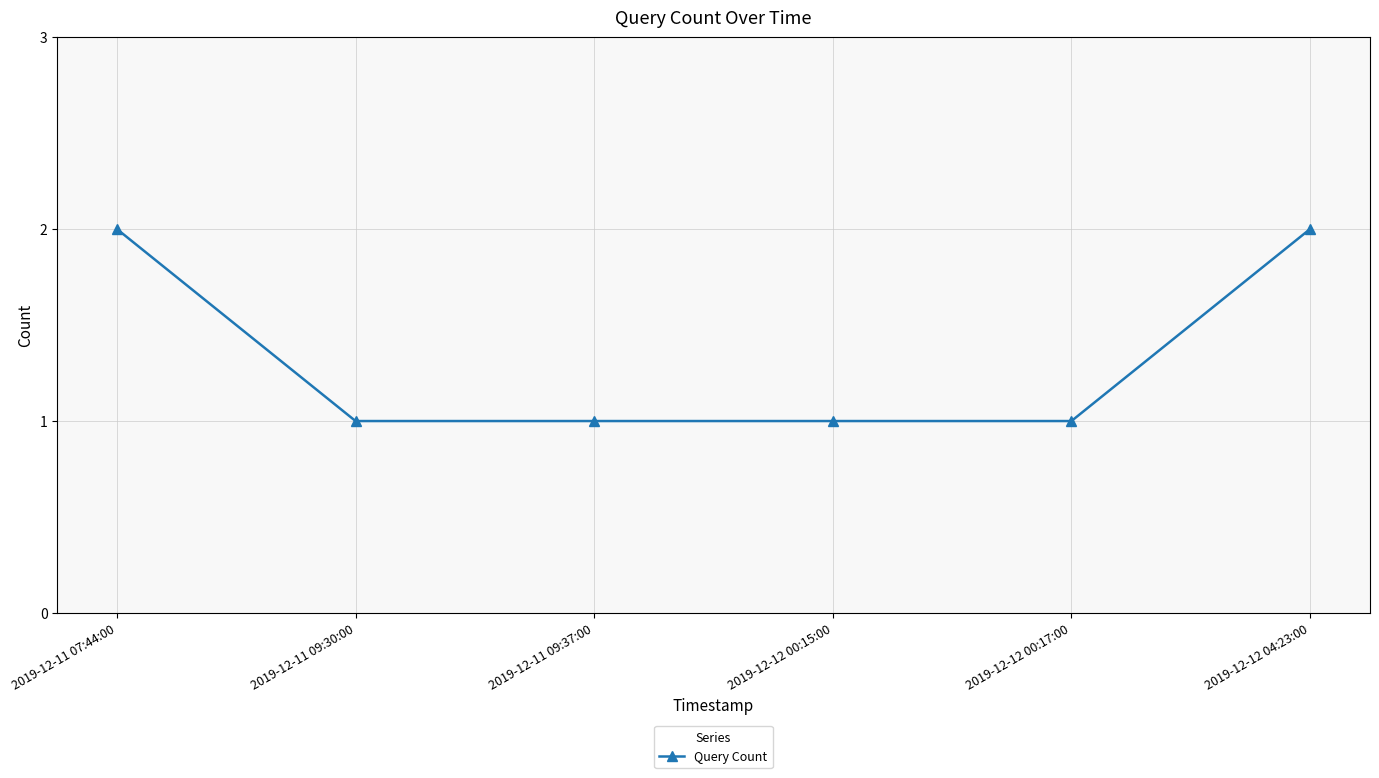

What is the smallest value displayed?

1